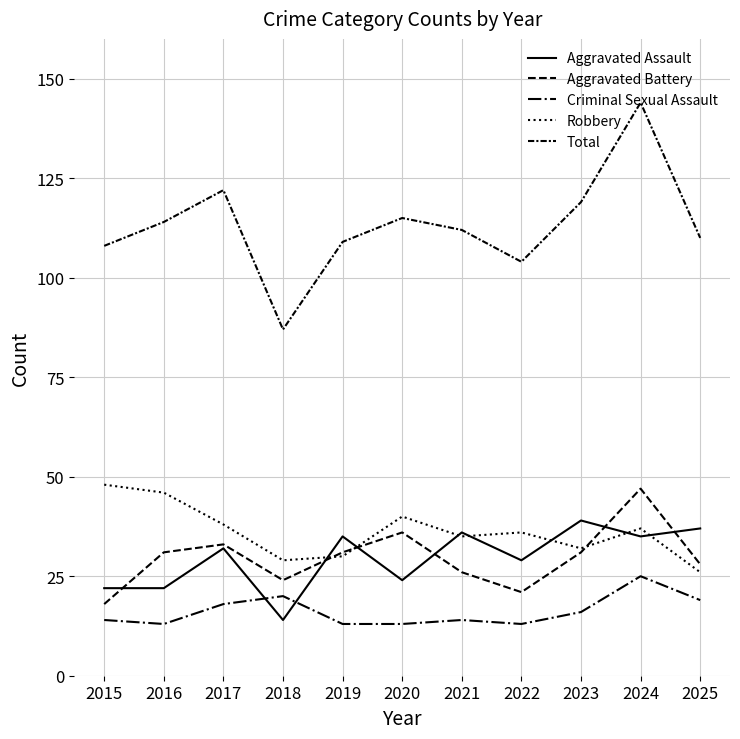

True or false: Criminal Sexual Assault and Total cross at least once.

False